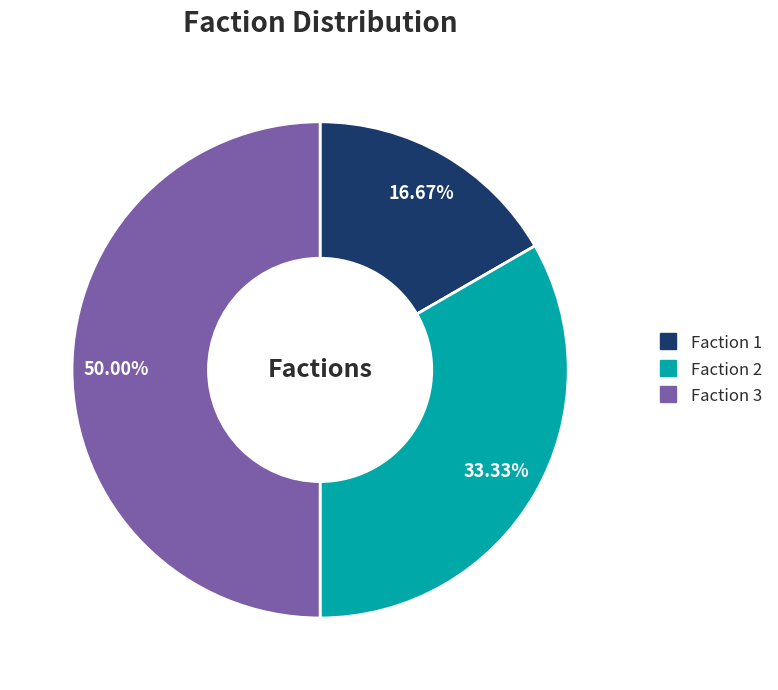

Rank the categories by value from lowest to highest.

Faction 1, Faction 2, Faction 3